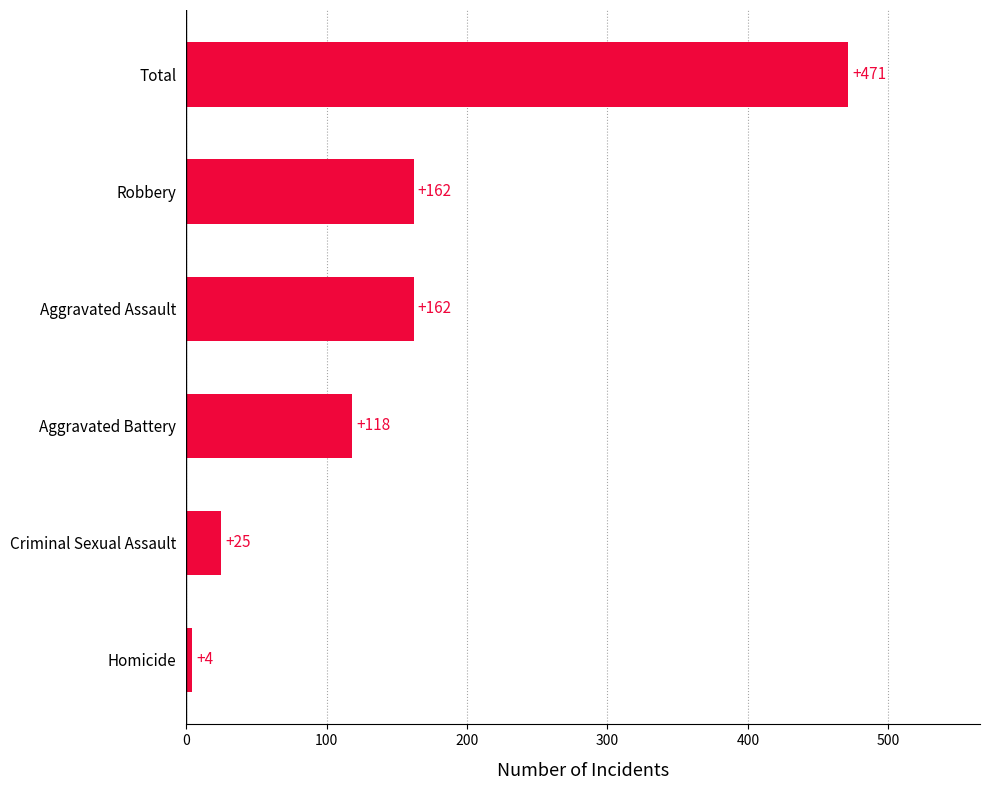

Reading bottom to top, what are all the values shown in this chart?

Homicide=4	Criminal Sexual Assault=25	Aggravated Battery=118	Aggravated Assault=162	Robbery=162	Total=471